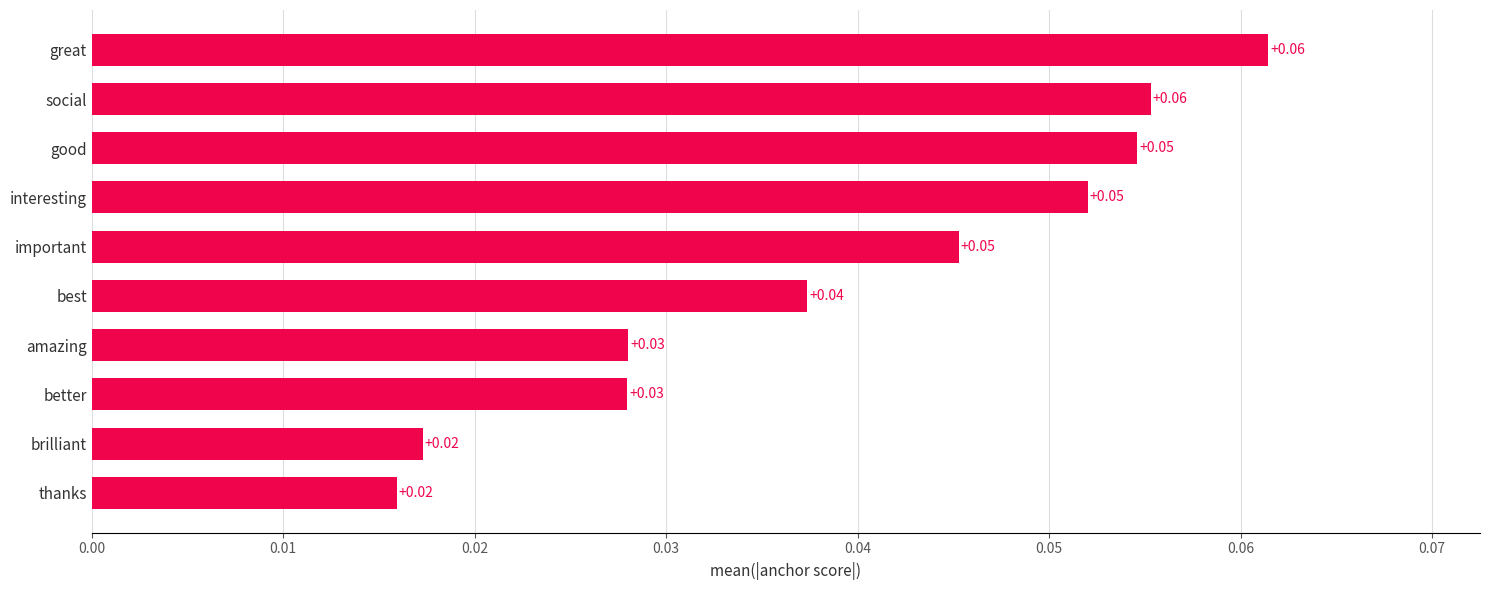

What is the sum of all values?

0.4